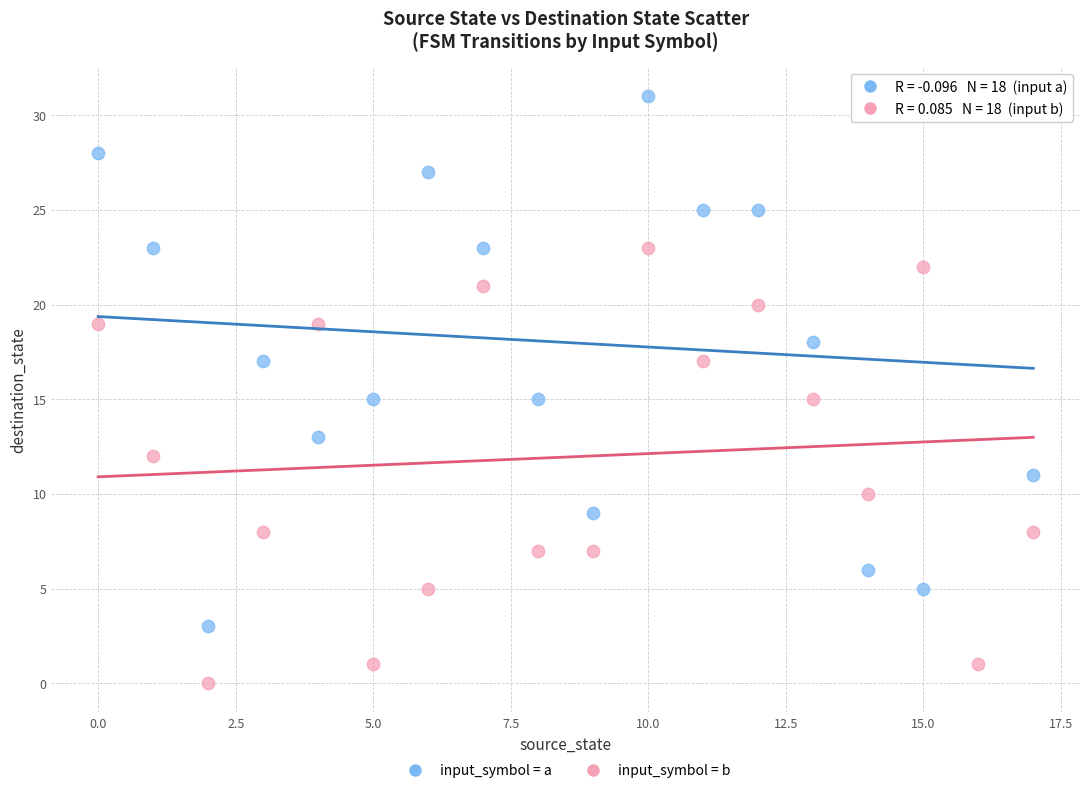

Which series reaches the minimum Y coordinate?

input_symbol = b